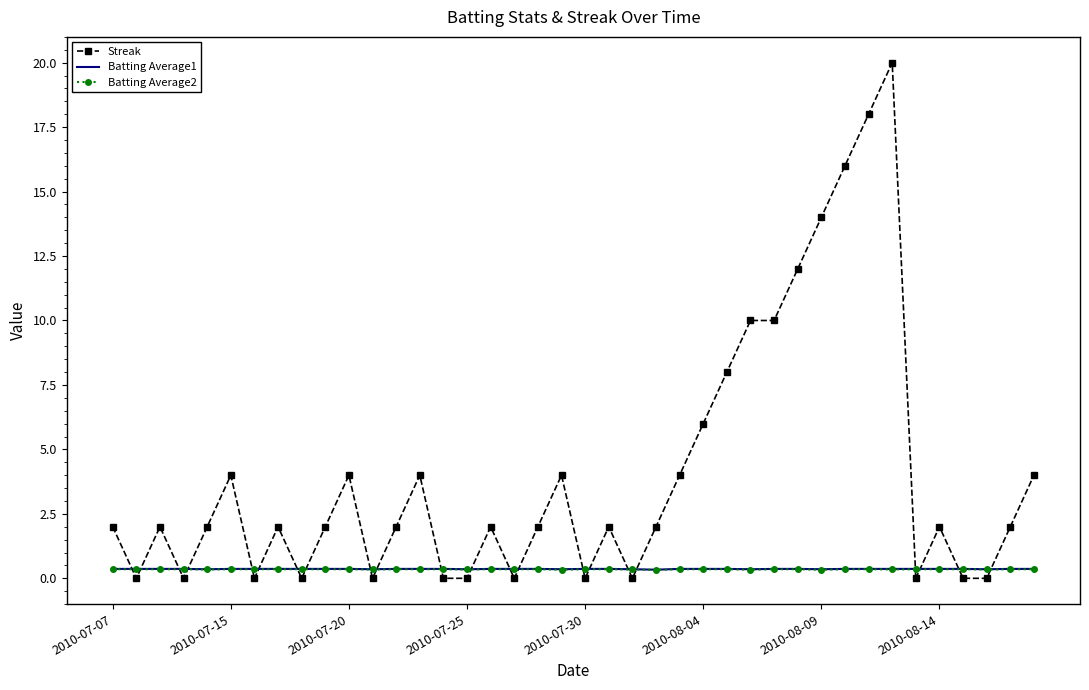

What is the greatest value displayed?

20.0